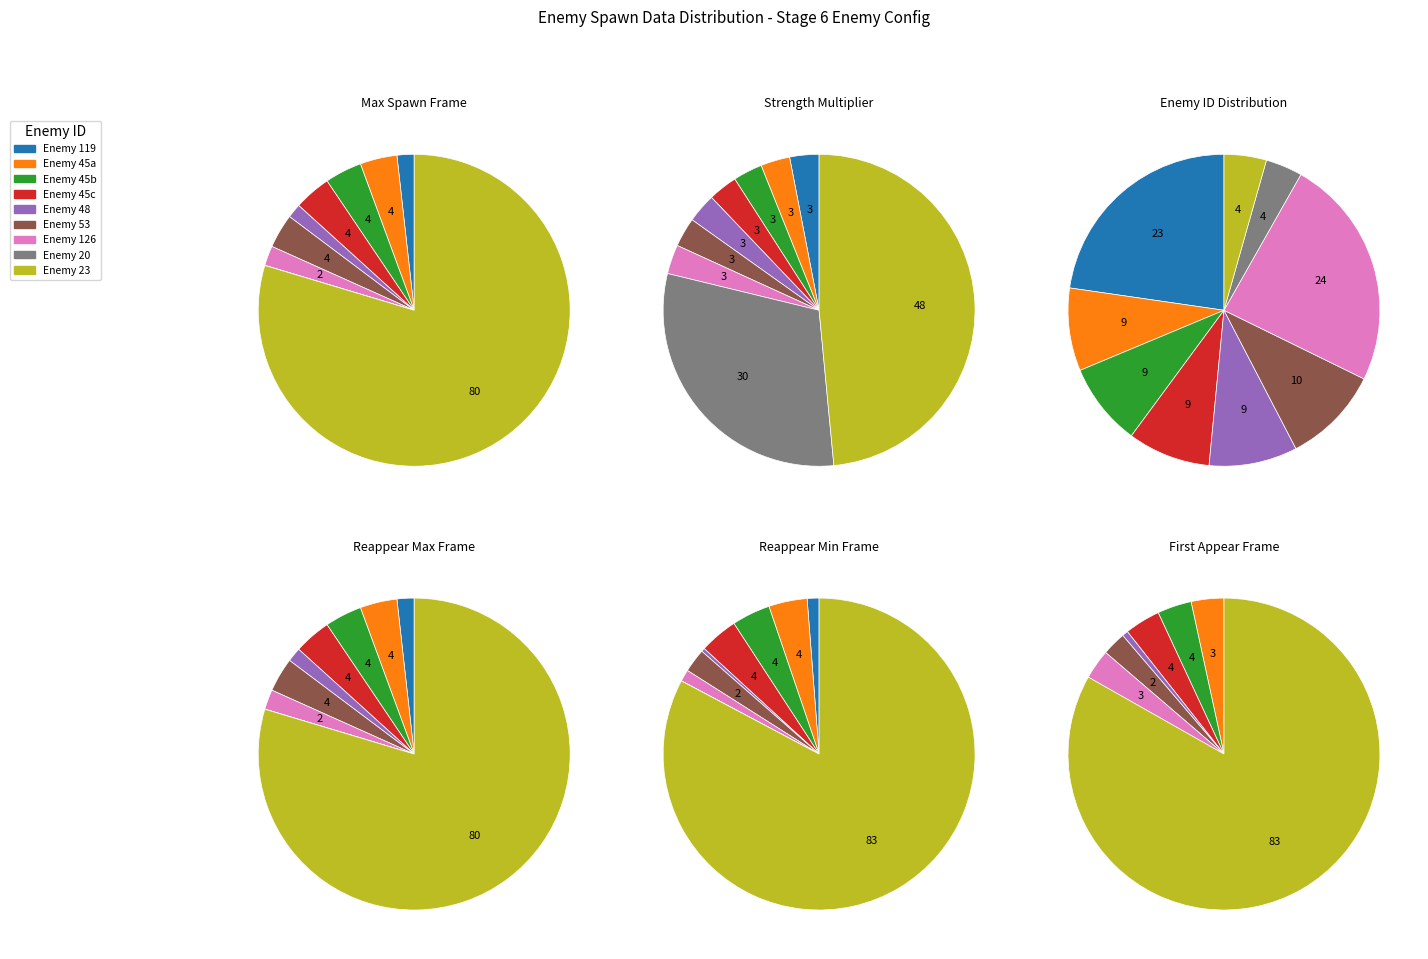

True or false: 3 accounts for 14% of the total.

False